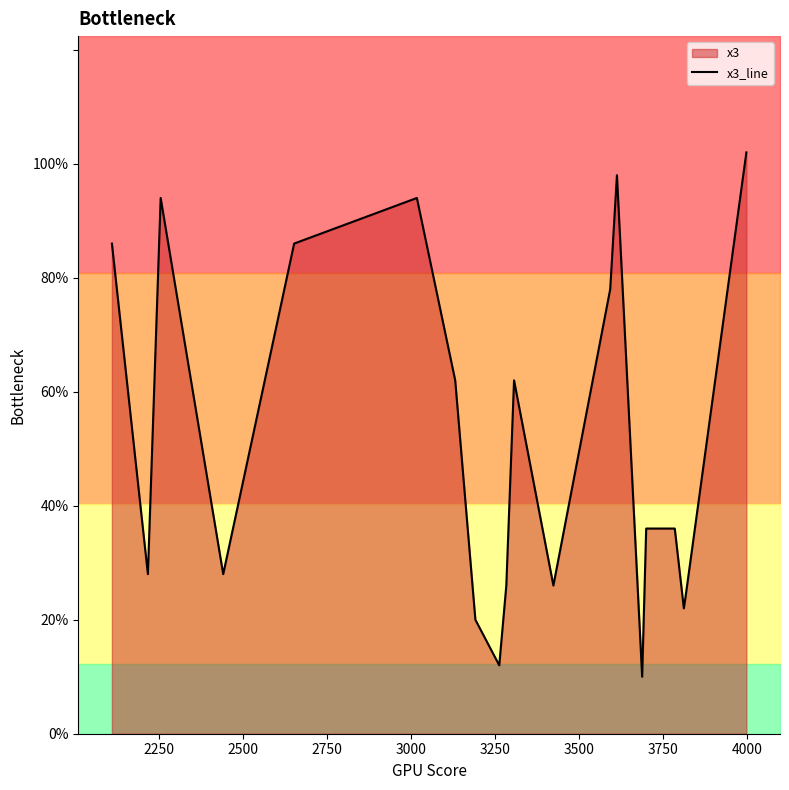

How many series are shown in this chart?

1